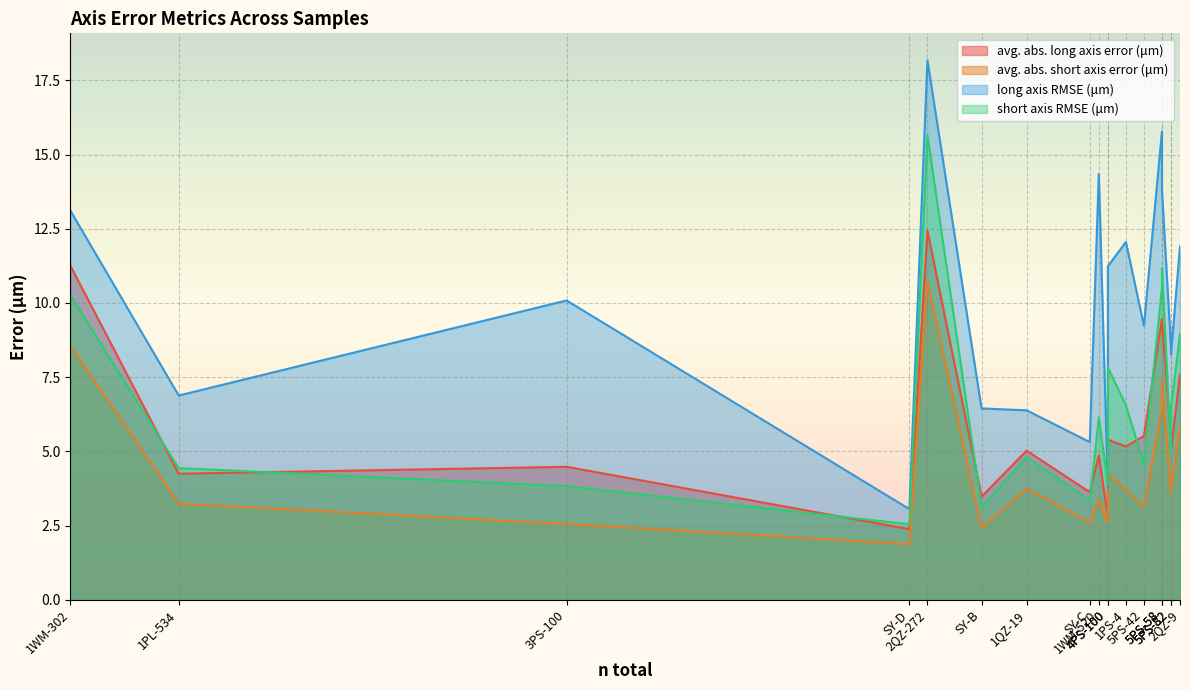

How many values in the long axis RMSE (μm) series are below 10?

9